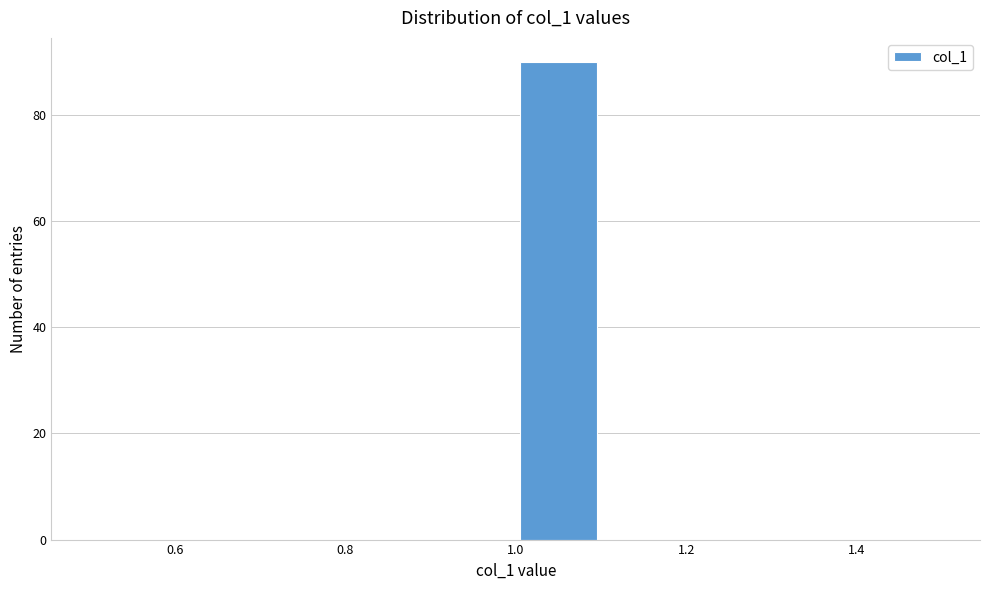

Which range on the x-axis has the tallest bar?

1.0 to 1.1